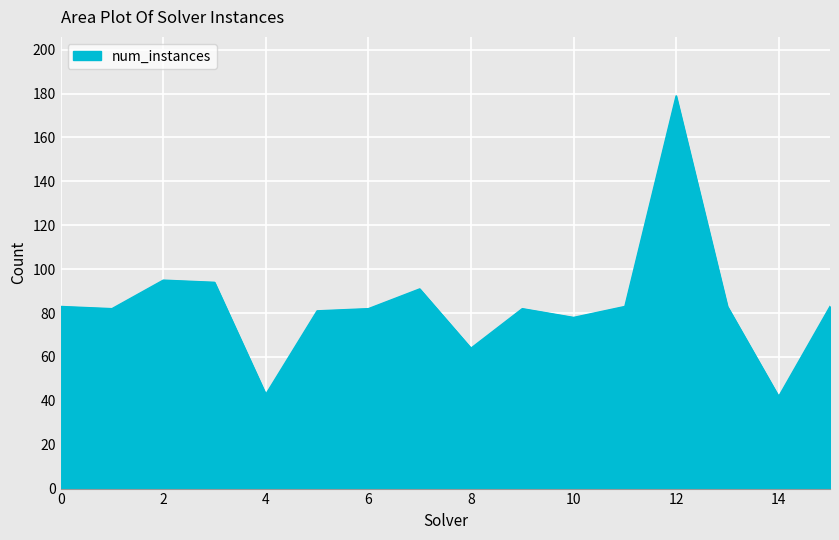

Reading right to left, list all the values displayed in this chart.

83	42	83	179	83	78	82	64	91	82	81	43	94	95	82	83